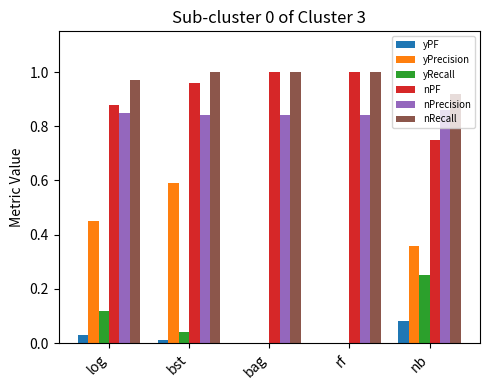

How many groups of bars are there?

5